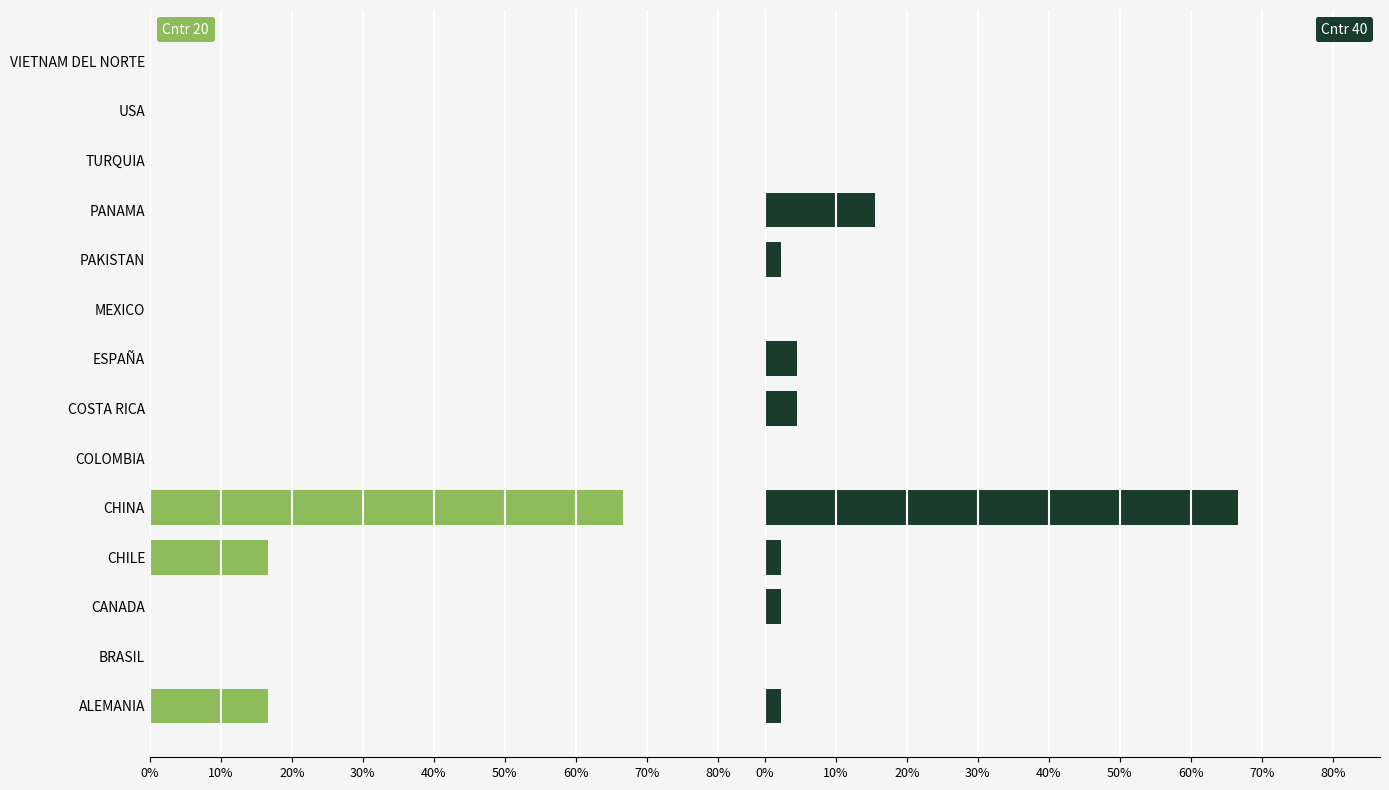

What are all the series names shown in the legend?

Cntr 20, Cntr 40